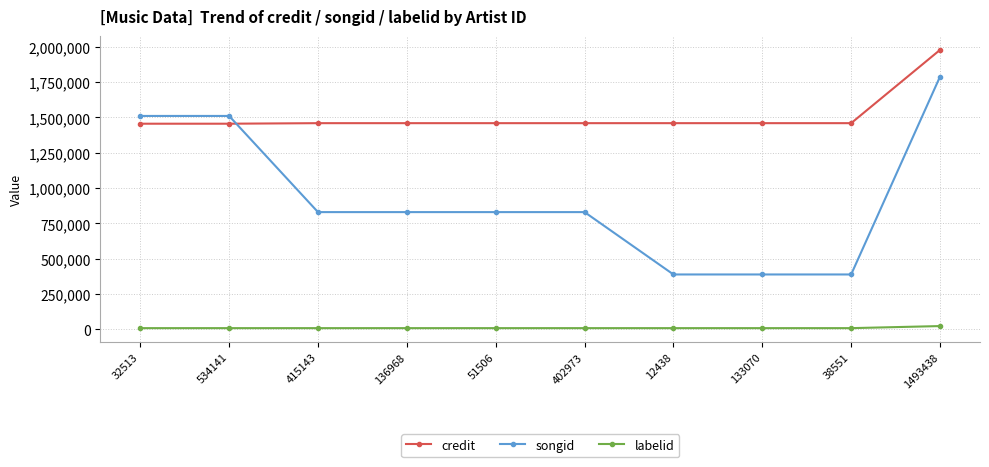

Is it true that credit equals 660166 at 415143?

False